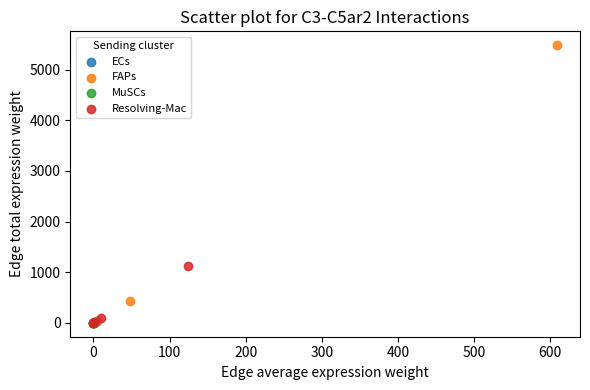

Which series reaches the maximum Y coordinate?

FAPs